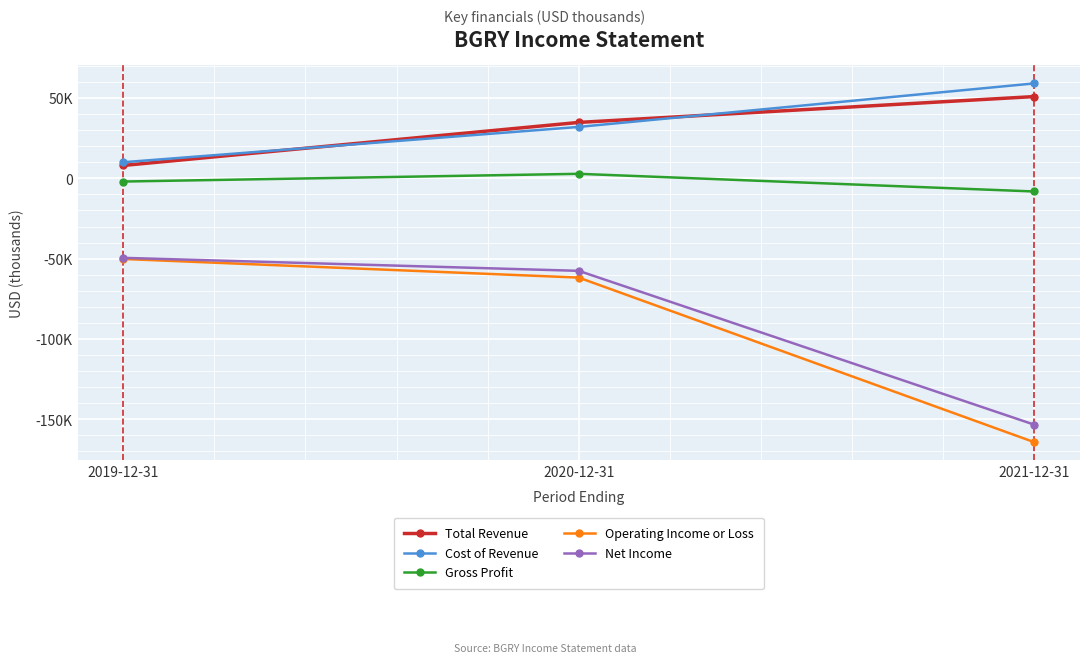

Between 2021-12-31 and 2020-12-31, which is larger?

2021-12-31